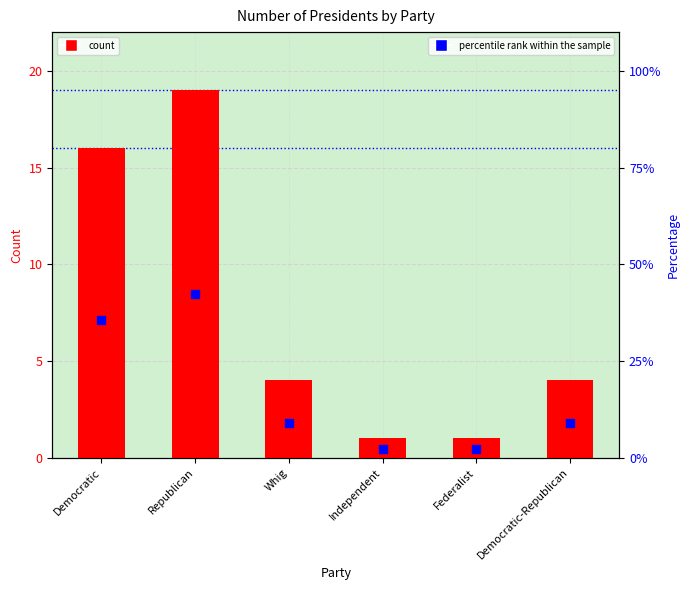

Which series has the largest total across all categories?

count